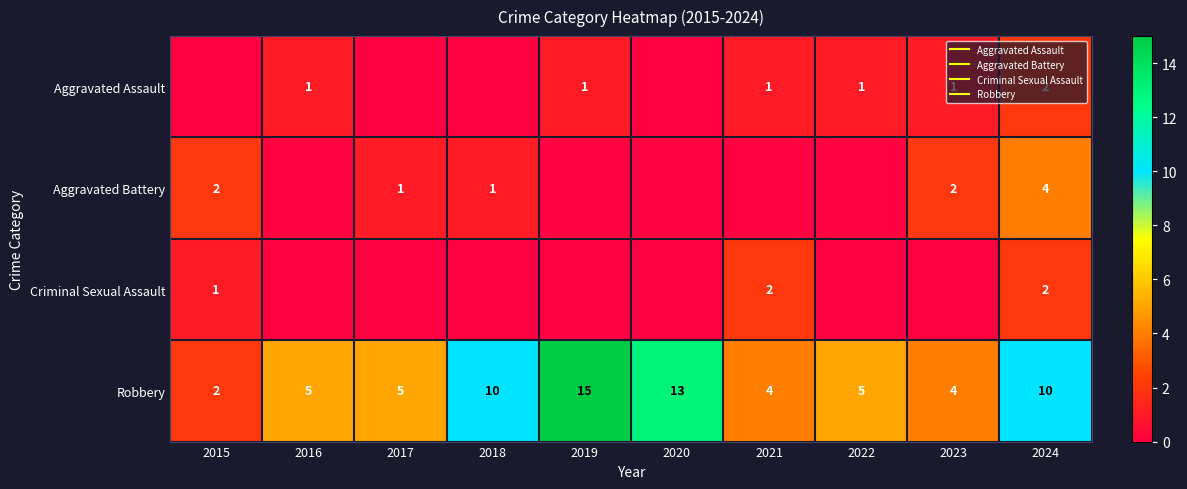

Count the number of categories in the chart.

10